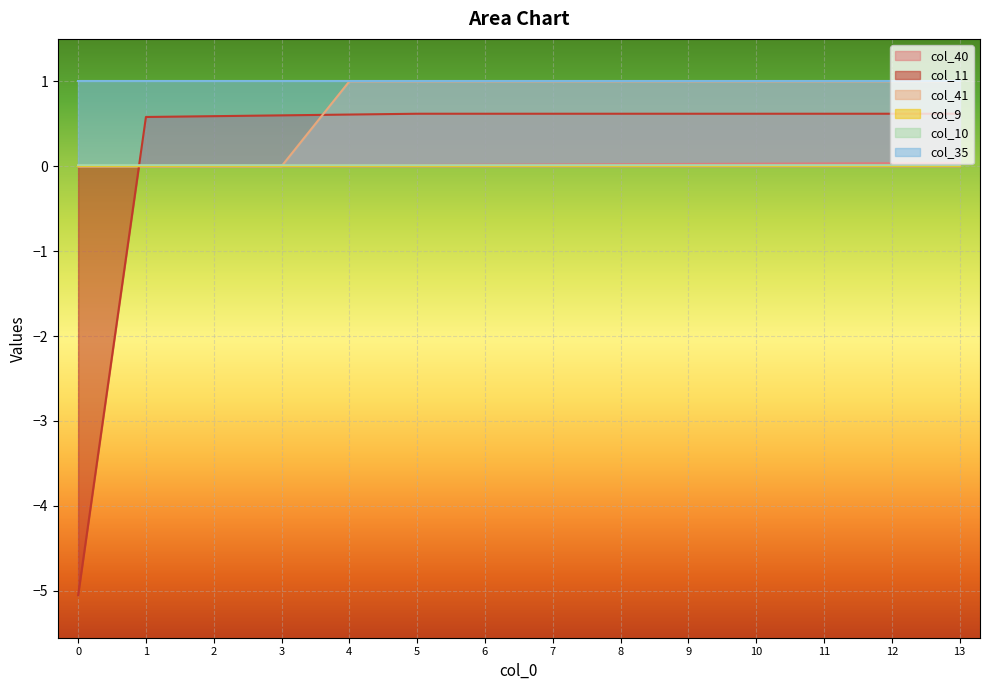

Does the chart display data point markers on the line(s)?

No